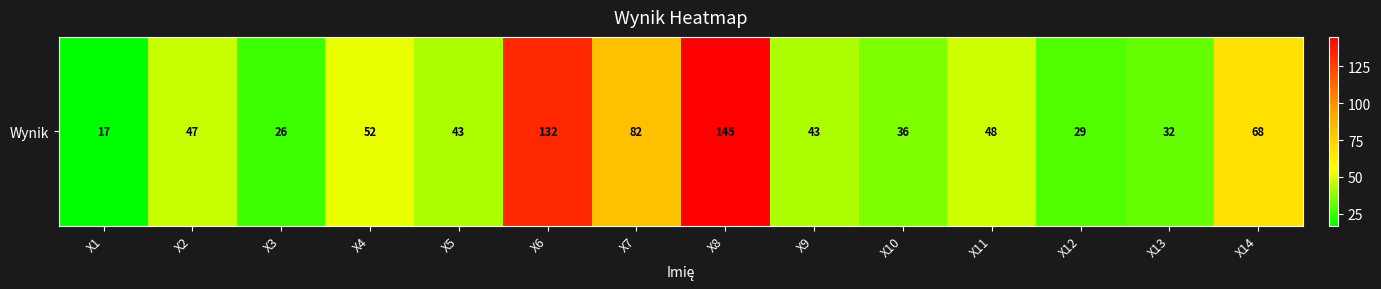

At which category does the chart reach its minimum across all series?

X1